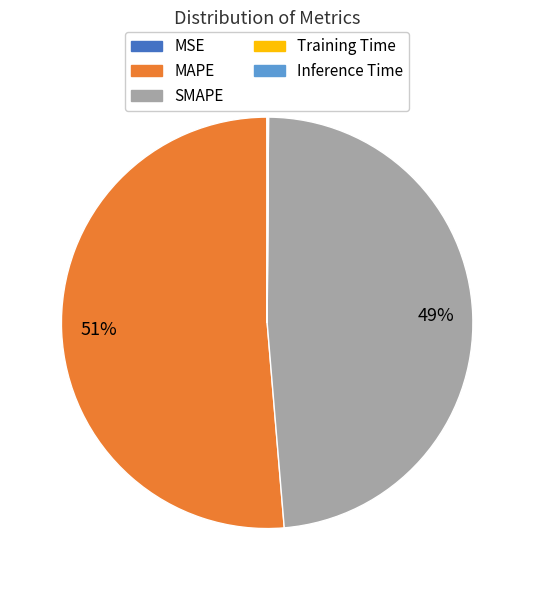

What percentage is the MAPE slice, to the nearest percent?

51%